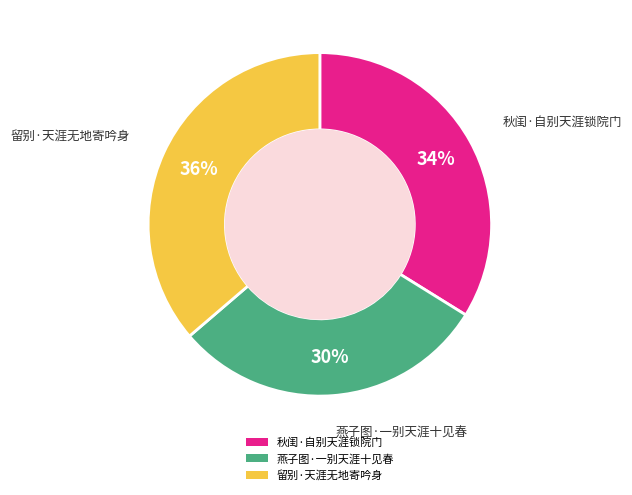

To the nearest percent, what portion does 秋闺·自别天涯锁院门 represent?

34%